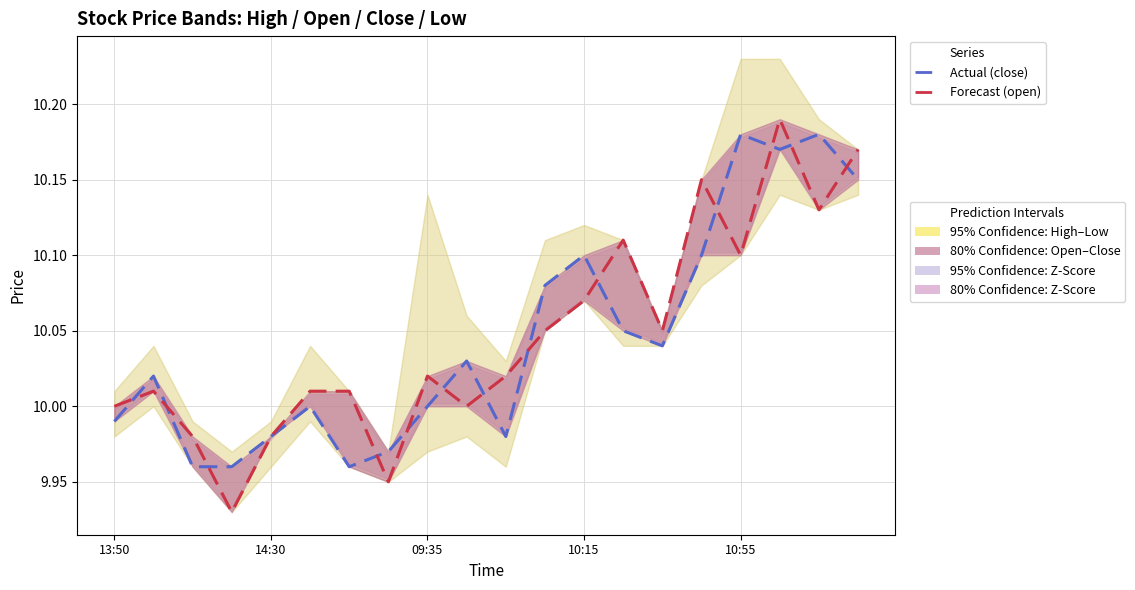

Where is Forecast (open) nearest to the value 10?

13:50